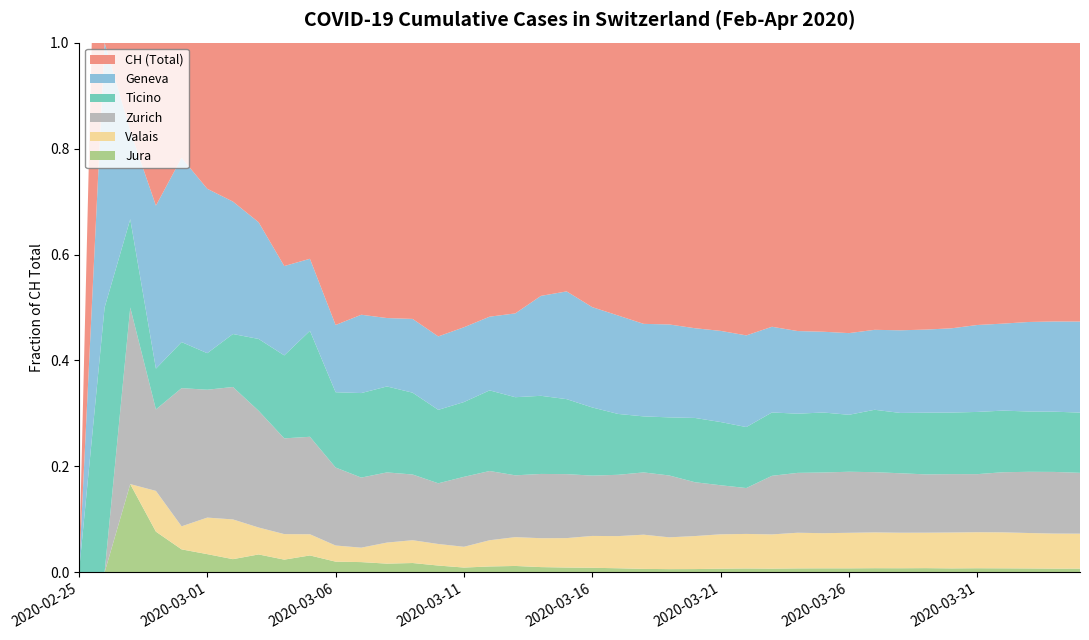

Reading left to right, extract all data points from this chart.

CH: 2020-02-25=0	2020-02-26=2	2020-02-27=6	2020-02-28=13	2020-02-29=23	2020-03-01=29	2020-03-02=40	2020-03-03=59	2020-03-04=83	2020-03-05=125	2020-03-06=197	2020-03-07=257	2020-03-08=302	2020-03-09=395	2020-03-10=541	2020-03-11=765	2020-03-12=1071	2020-03-13=1397	2020-03-14=1797	2020-03-15=2070	2020-03-16=2862	2020-03-17=3707	2020-03-18=4832	2020-03-19=5816	2020-03-20=6997	2020-03-21=7677	2020-03-22=8208	2020-03-23=9718	2020-03-24=10821	2020-03-25=11957	2020-03-26=13031	2020-03-27=14330	2020-03-28=15169	2020-03-29=15767	2020-03-30=16886	2020-03-31=17807	2020-04-01=18871	2020-04-02=19949	2020-04-03=20905	2020-04-04=21473
TI: 2020-02-25=0	2020-02-26=1	2020-02-27=1	2020-02-28=1	2020-02-29=2	2020-03-01=2	2020-03-02=4	2020-03-03=8	2020-03-04=13	2020-03-05=25	2020-03-06=28	2020-03-07=41	2020-03-08=49	2020-03-09=61	2020-03-10=75	2020-03-11=108	2020-03-12=163	2020-03-13=206	2020-03-14=265	2020-03-15=293	2020-03-16=368	2020-03-17=426	2020-03-18=511	2020-03-19=638	2020-03-20=849	2020-03-21=916	2020-03-22=945	2020-03-23=1162	2020-03-24=1209	2020-03-25=1354	2020-03-26=1401	2020-03-27=1688	2020-03-28=1727	2020-03-29=1837	2020-03-30=1962	2020-03-31=2091	2020-04-01=2195	2020-04-02=2271	2020-04-03=2377	2020-04-04=2442
GE: 2020-02-25=0	2020-02-26=1	2020-02-27=1	2020-02-28=4	2020-02-29=8	2020-03-01=9	2020-03-02=10	2020-03-03=13	2020-03-04=14	2020-03-05=17	2020-03-06=25	2020-03-07=38	2020-03-08=39	2020-03-09=55	2020-03-10=75	2020-03-11=108	2020-03-12=149	2020-03-13=221	2020-03-14=339	2020-03-15=421	2020-03-16=542	2020-03-17=689	2020-03-18=844	2020-03-19=1020	2020-03-20=1185	2020-03-21=1321	2020-03-22=1420	2020-03-23=1572	2020-03-24=1688	2020-03-25=1823	2020-03-26=2009	2020-03-27=2163	2020-03-28=2366	2020-03-29=2473	2020-03-30=2686	2020-03-31=2922	2020-04-01=3099	2020-04-02=3371	2020-04-03=3560	2020-04-04=3690
ZH: 2020-02-25=0	2020-02-26=0	2020-02-27=2	2020-02-28=2	2020-02-29=6	2020-03-01=7	2020-03-02=10	2020-03-03=13	2020-03-04=15	2020-03-05=23	2020-03-06=29	2020-03-07=34	2020-03-08=40	2020-03-09=49	2020-03-10=62	2020-03-11=101	2020-03-12=140	2020-03-13=163	2020-03-14=218	2020-03-15=250	2020-03-16=326	2020-03-17=429	2020-03-18=568	2020-03-19=679	2020-03-20=711	2020-03-21=711	2020-03-22=711	2020-03-23=1075	2020-03-24=1223	2020-03-25=1370	2020-03-26=1502	2020-03-27=1629	2020-03-28=1703	2020-03-29=1735	2020-03-30=1861	2020-03-31=1952	2020-04-01=2141	2020-04-02=2305	2020-04-03=2433	2020-04-04=2466
JU: 2020-02-25=0	2020-02-26=0	2020-02-27=1	2020-02-28=1	2020-02-29=1	2020-03-01=1	2020-03-02=1	2020-03-03=2	2020-03-04=2	2020-03-05=4	2020-03-06=4	2020-03-07=5	2020-03-08=5	2020-03-09=7	2020-03-10=7	2020-03-11=7	2020-03-12=12	2020-03-13=17	2020-03-14=18	2020-03-15=19	2020-03-16=25	2020-03-17=29	2020-03-18=32	2020-03-19=36	2020-03-20=44	2020-03-21=54	2020-03-22=61	2020-03-23=69	2020-03-24=82	2020-03-25=92	2020-03-26=100	2020-03-27=114	2020-03-28=119	2020-03-29=127	2020-03-30=128	2020-03-31=140	2020-04-01=145	2020-04-02=149	2020-04-03=149	2020-04-04=154
VS: 2020-02-25=0	2020-02-26=0	2020-02-27=0	2020-02-28=1	2020-02-29=1	2020-03-01=2	2020-03-02=3	2020-03-03=3	2020-03-04=4	2020-03-05=5	2020-03-06=6	2020-03-07=7	2020-03-08=12	2020-03-09=17	2020-03-10=22	2020-03-11=30	2020-03-12=53	2020-03-13=76	2020-03-14=98	2020-03-15=115	2020-03-16=172	2020-03-17=225	2020-03-18=312	2020-03-19=349	2020-03-20=436	2020-03-21=498	2020-03-22=535	2020-03-23=628	2020-03-24=728	2020-03-25=793	2020-03-26=874	2020-03-27=968	2020-03-28=1017	2020-03-29=1055	2020-03-30=1144	2020-03-31=1211	2020-04-01=1282	2020-04-02=1334	2020-04-03=1383	2020-04-04=1416